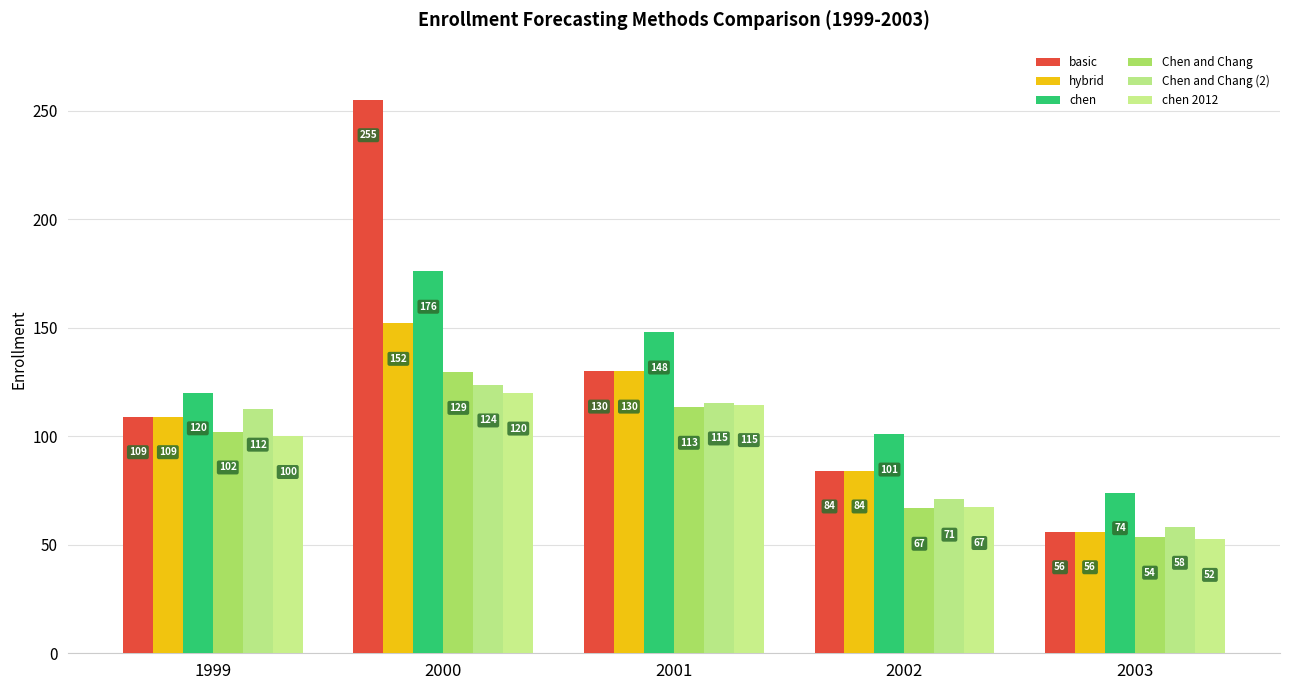

At 1999, list the series in order from smallest to largest.

chen 2012, Chen and Chang, basic, hybrid, Chen and Chang (2), chen